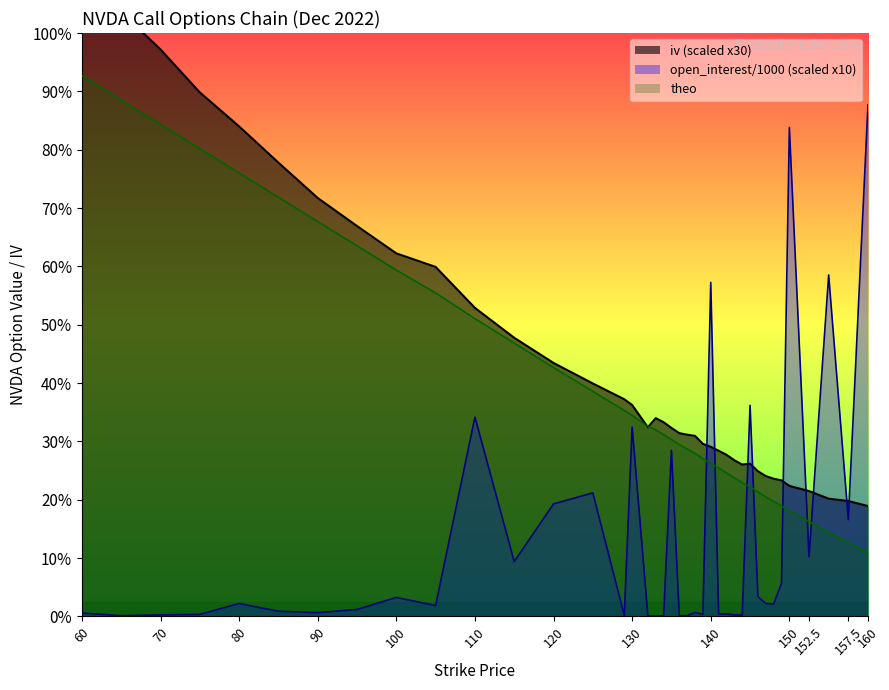

What is the difference between the maximum and second lowest values in the open_interest (k) series?

105.2